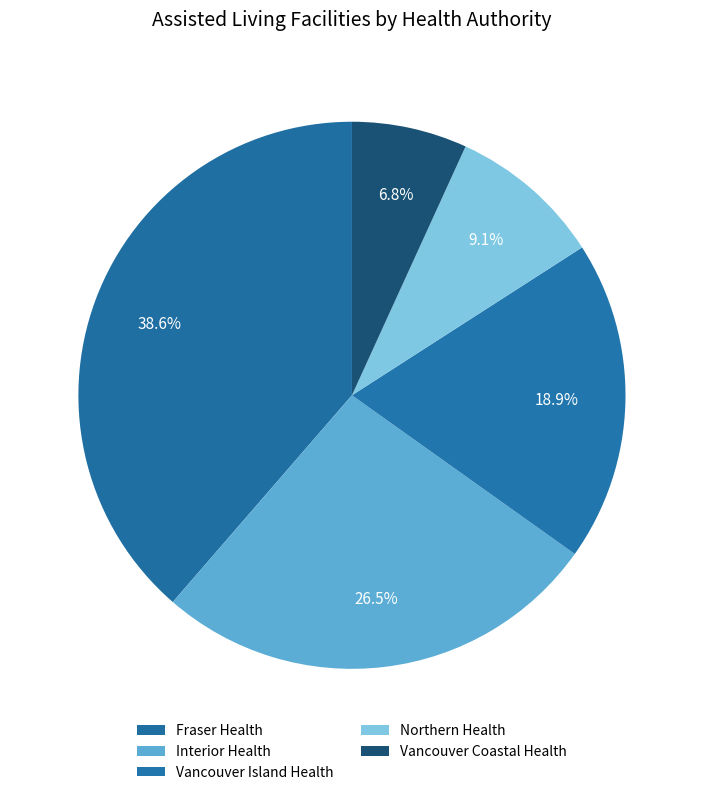

What percentage is the Northern Health slice, to the nearest percent?

9%